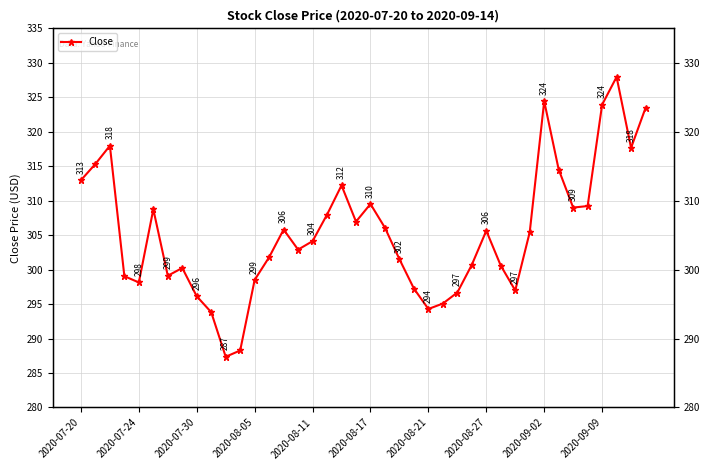

Is it true that the value at 15 is 157.5?

False